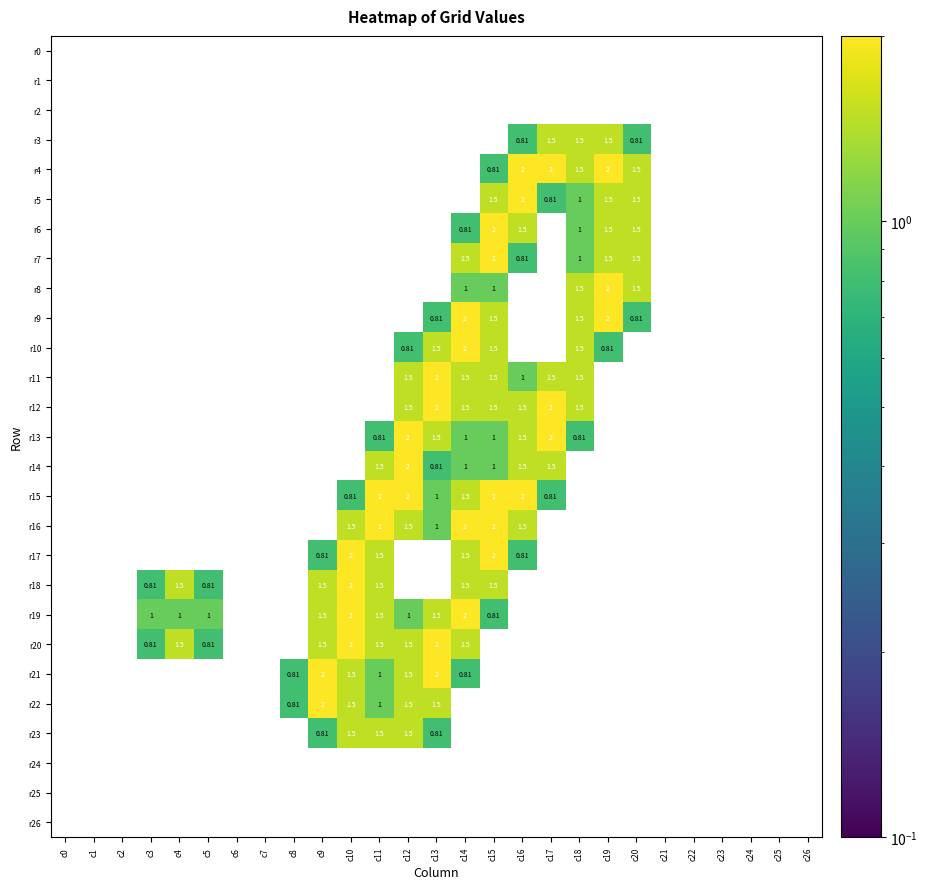

Is the value of r20 at c7 greater than the value of r13 at c18?

No